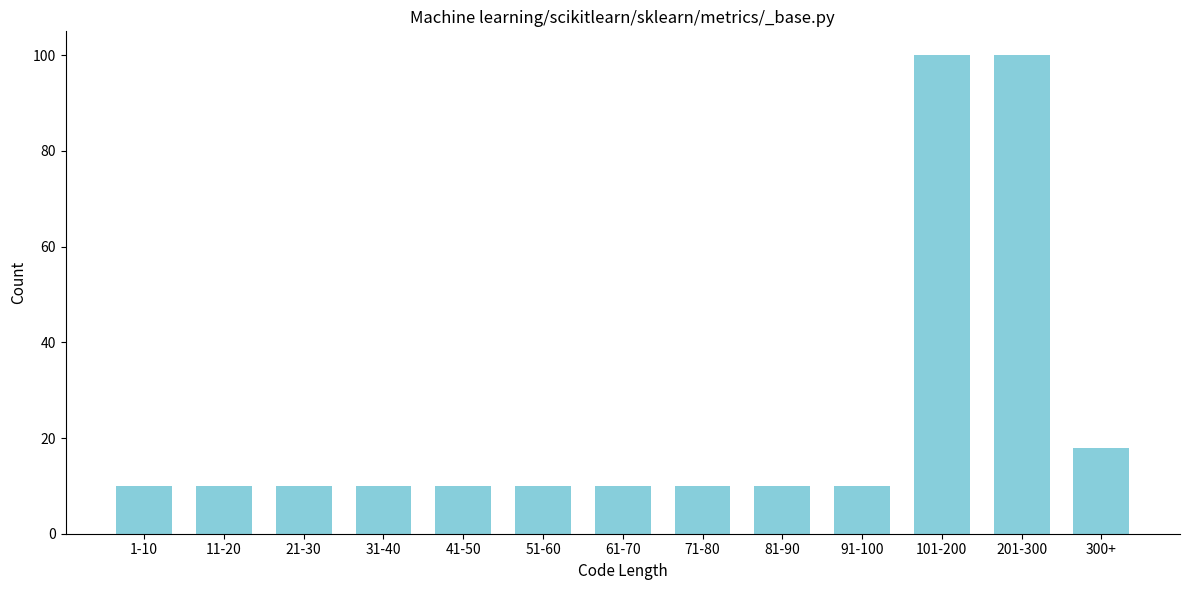

Reading right to left, list all the values displayed in this chart.

300+=18	201-300=100	101-200=100	91-100=10	81-90=10	71-80=10	61-70=10	51-60=10	41-50=10	31-40=10	21-30=10	11-20=10	1-10=10